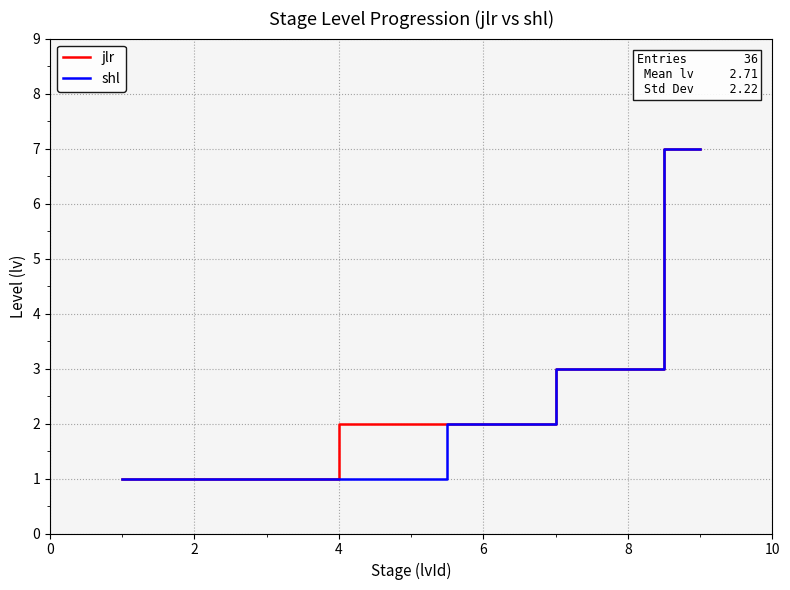

What is the greatest value displayed?

7